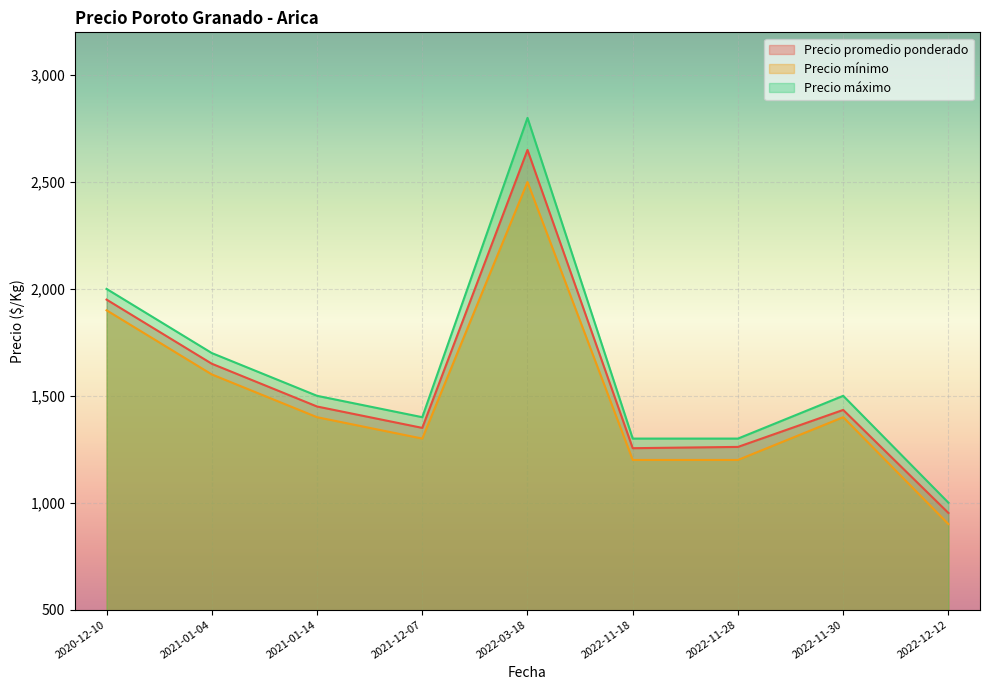

What is the difference between the maximum and second lowest values in the Precio promedio ponderado series?

1395